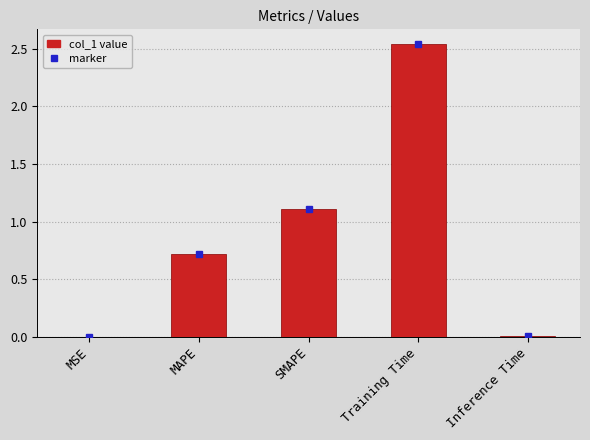

What is the sum of the values at SMAPE and Inference Time?

1.1